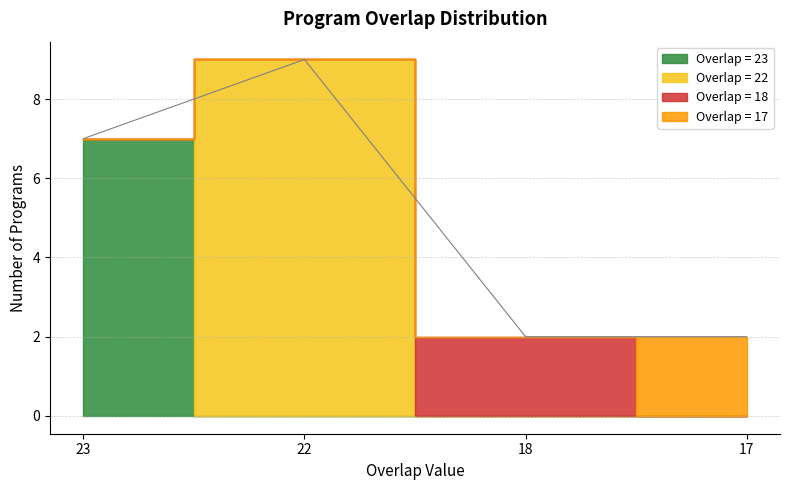

What is the smallest value displayed?

17